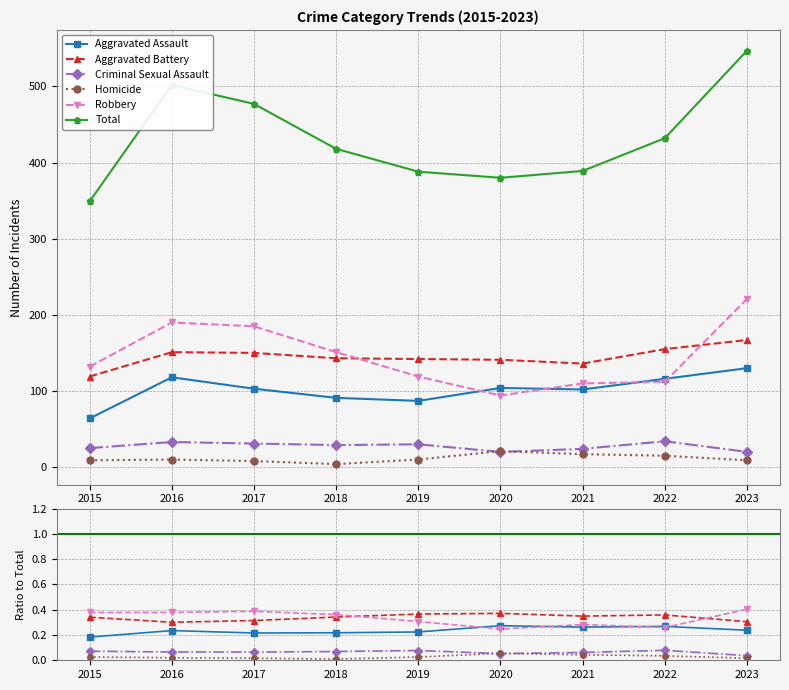

Read the Robbery value at 2015.

0.4